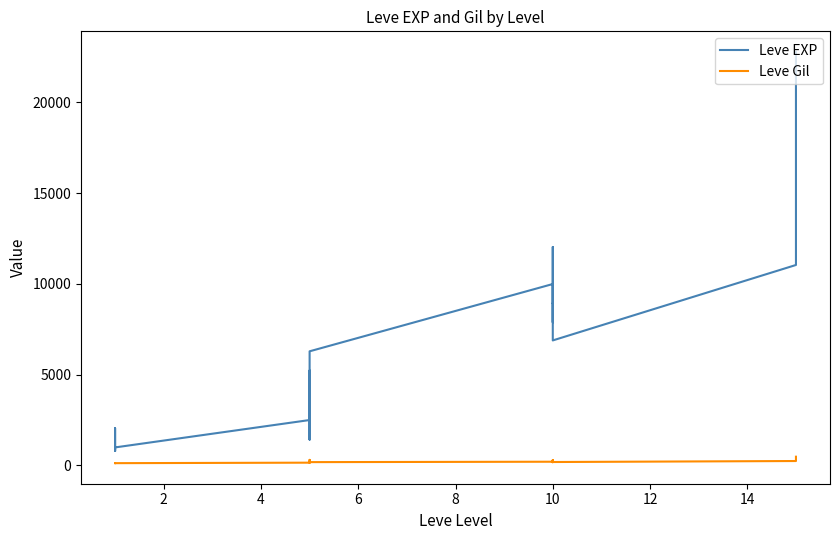

Which series has the largest total across all categories?

Leve EXP